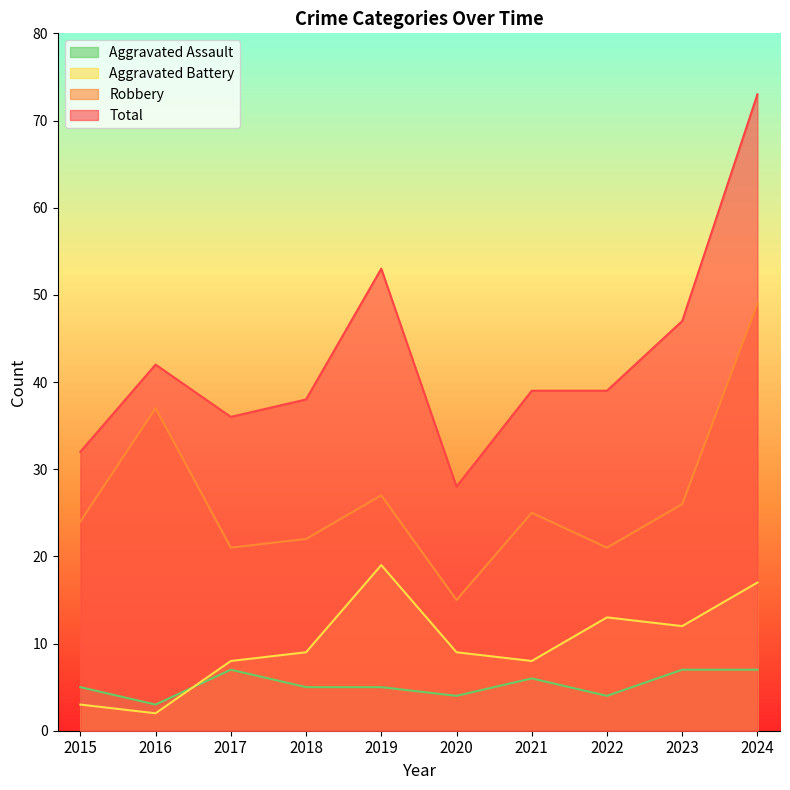

True or false: Robbery and Aggravated Assault cross at least once.

False